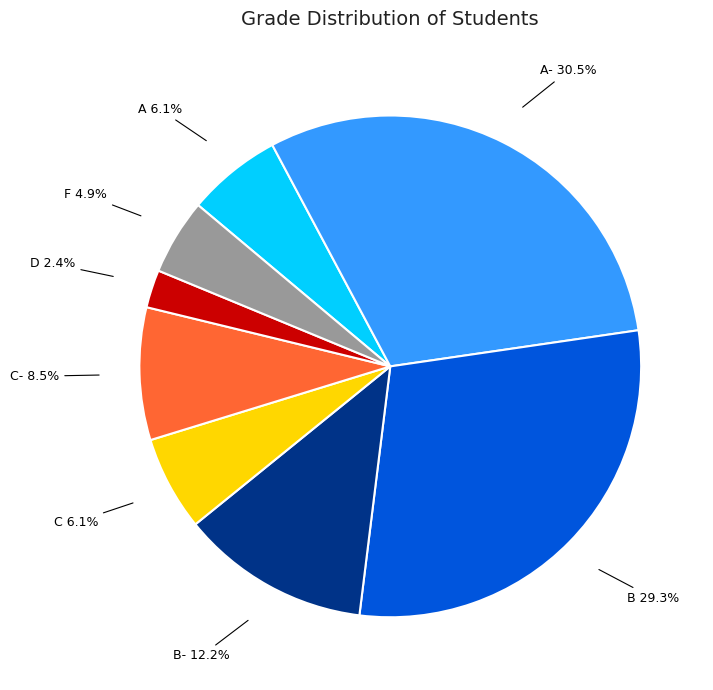

Is there any slice that represents more than half of the pie?

No